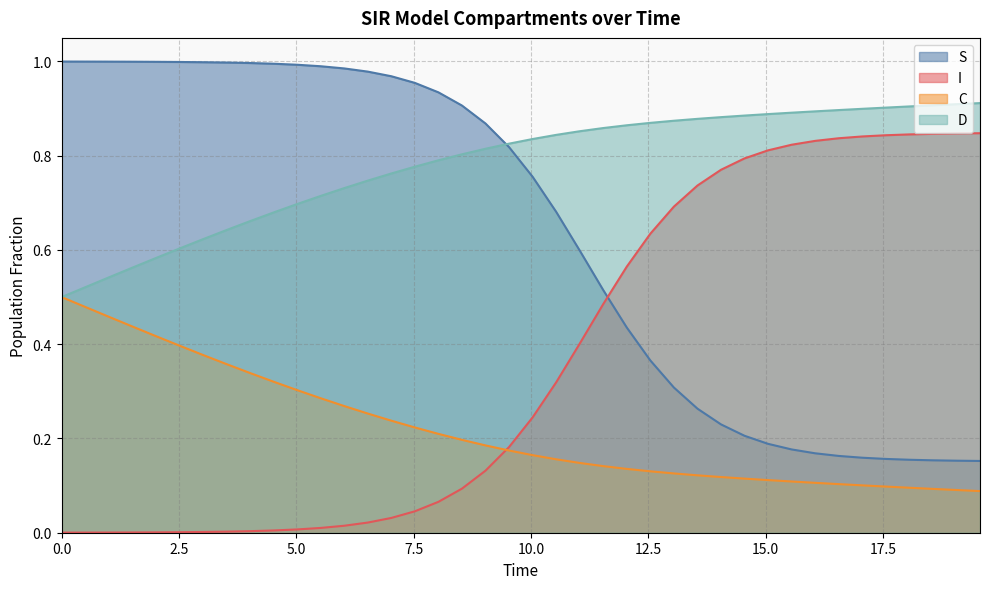

How many times do I and S cross each other?

1